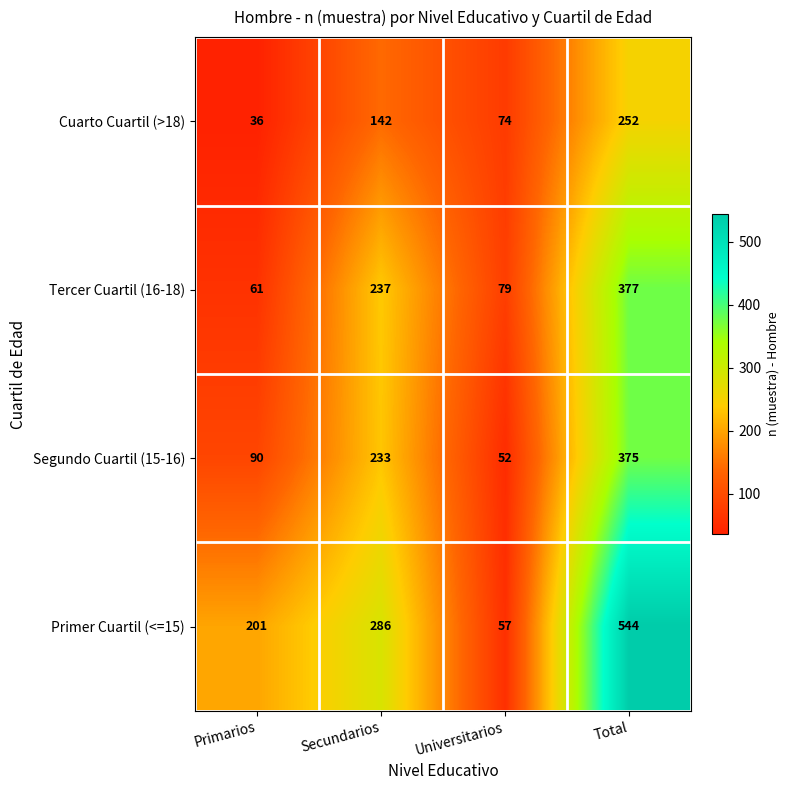

Rank the series at Total from lowest to highest value.

Cuarto Cuartil (>18), Segundo Cuartil (15-16), Tercer Cuartil (16-18), Primer Cuartil (<=15)